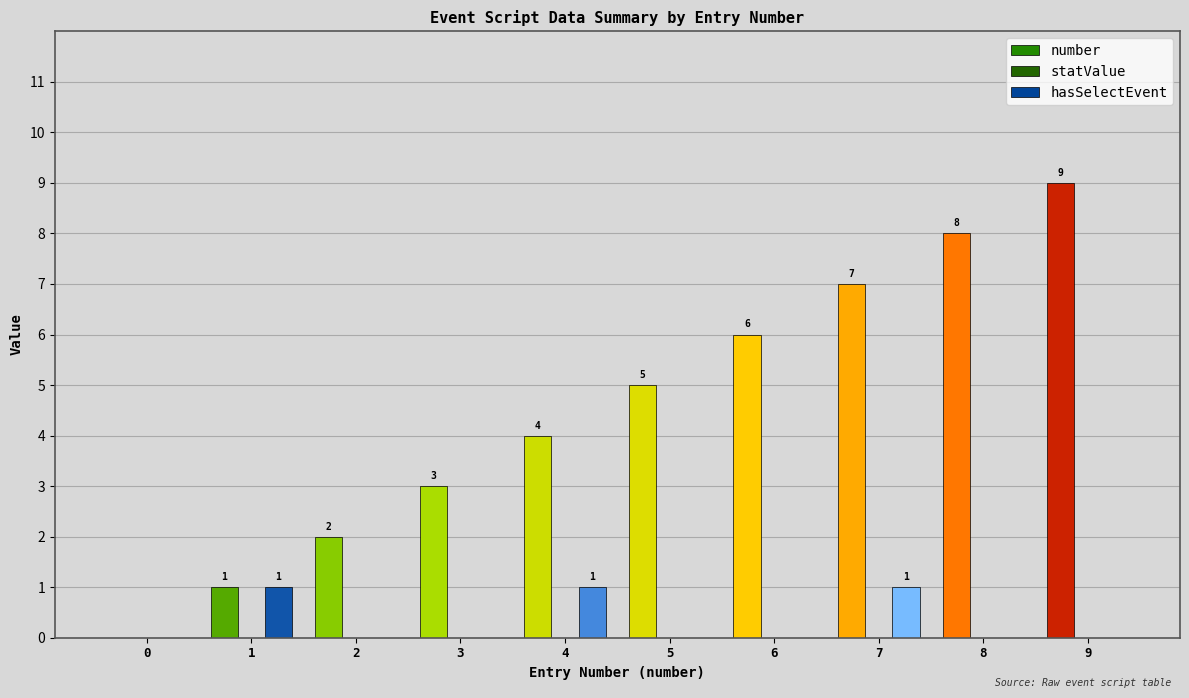

What is the maximum value for hasSelectEvent?

1